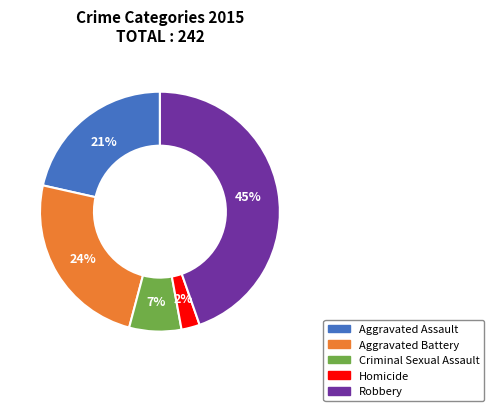

To the nearest percent, what is the difference between the Aggravated Battery and Homicide slice percentages?

22%